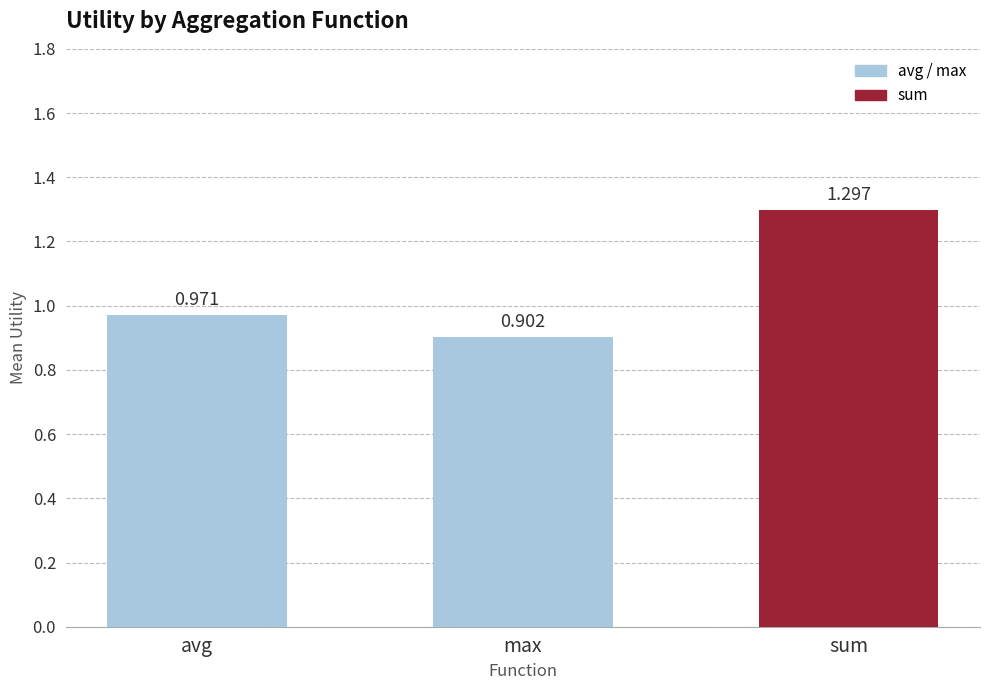

Are the bars horizontal?

No